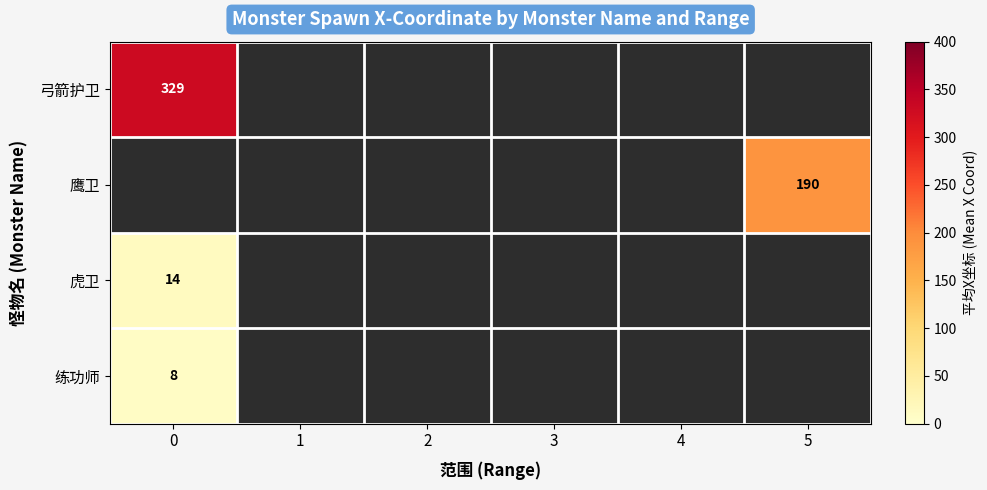

The value of 虎卫 at 0 is 4. True or false?

False